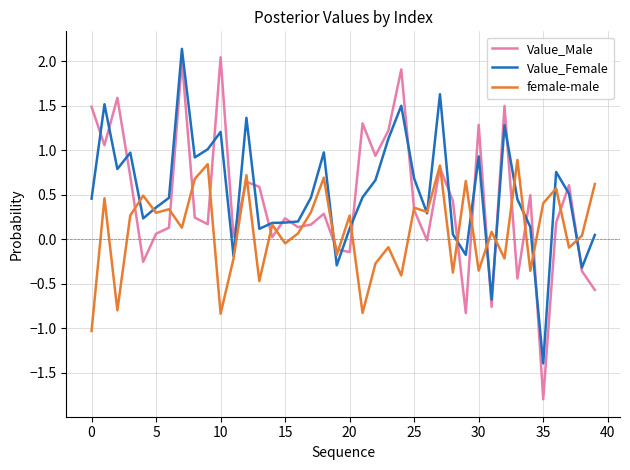

Which series has the widest spread of values?

Value_Male